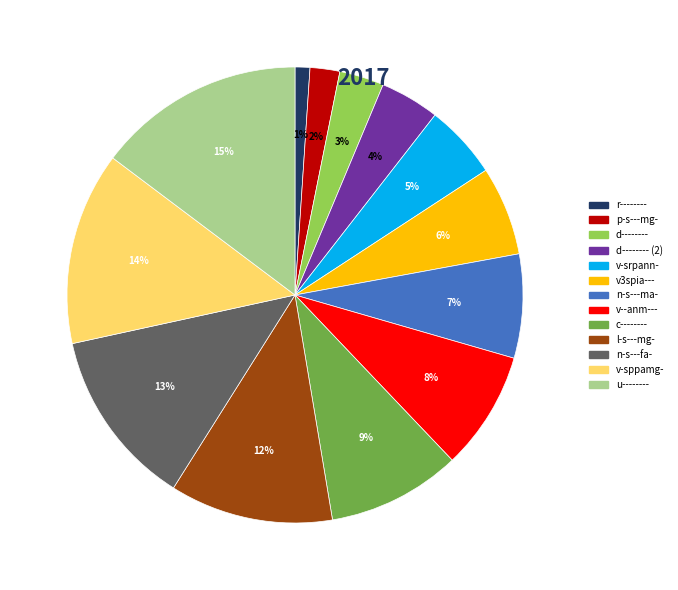

Which has a higher value, u-------- or c--------?

u--------